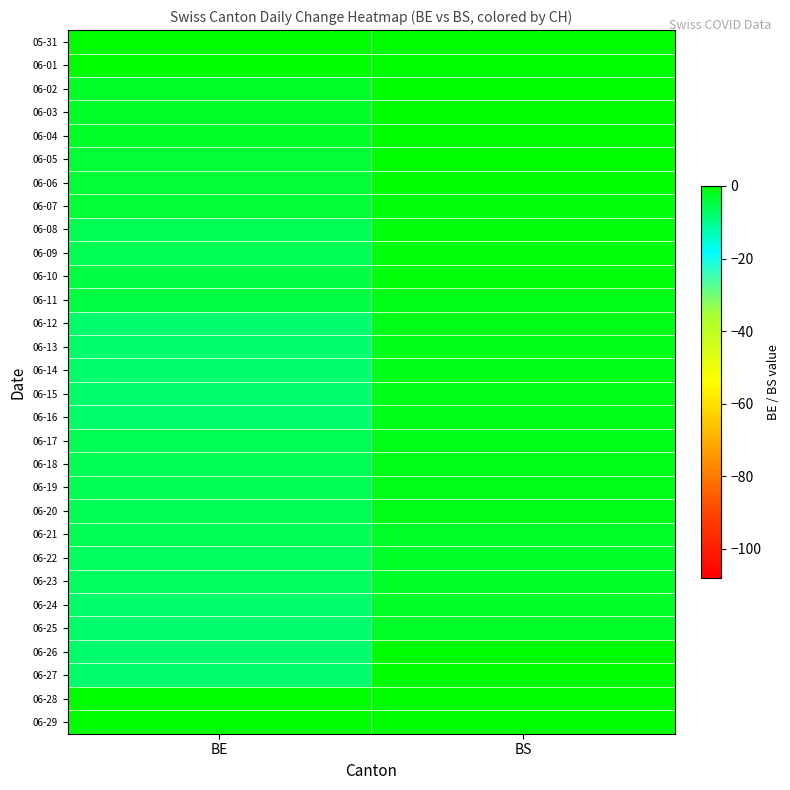

At BE, list the series in order from largest to smallest.

05-31, 06-01, 06-28, 06-29, 06-02, 06-03, 06-04, 06-05, 06-06, 06-07, 06-10, 06-11, 06-08, 06-09, 06-17, 06-18, 06-19, 06-20, 06-21, 06-22, 06-23, 06-12, 06-13, 06-14, 06-15, 06-16, 06-24, 06-25, 06-26, 06-27